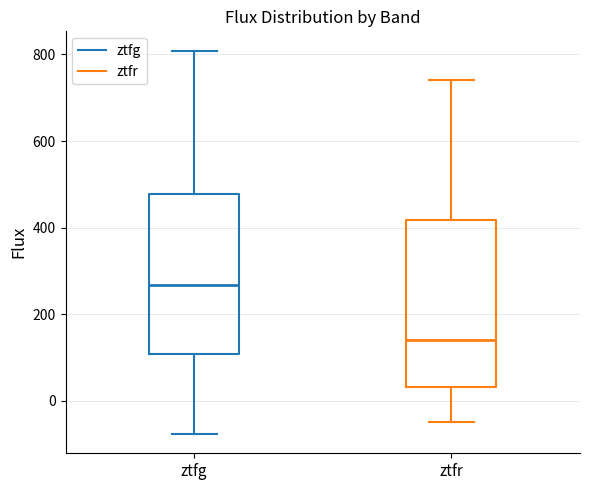

Reading left to right, transcribe this box plot: for each box, give where its median line is, the range the box spans, and where its two whiskers end, as read against the y-axis. The values are not printed on the chart, so give them approximately, as read against the axis.

ztfg: median 260, box 100 to 480, whiskers -80 to 800
ztfr: median 140, box 40 to 420, whiskers -60 to 740